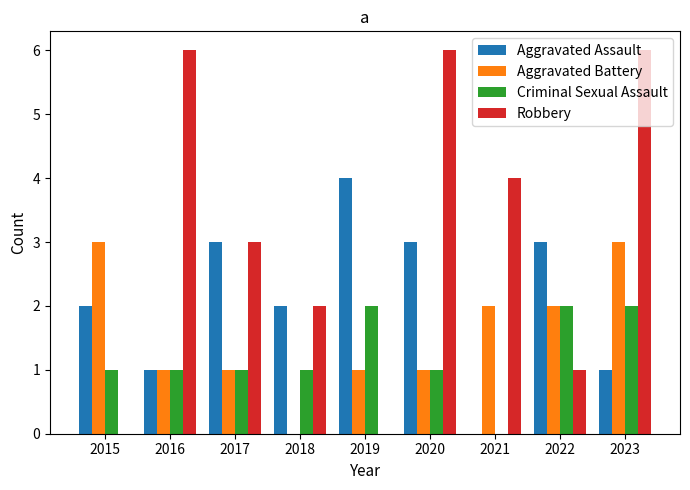

How many groups of bars are there?

9